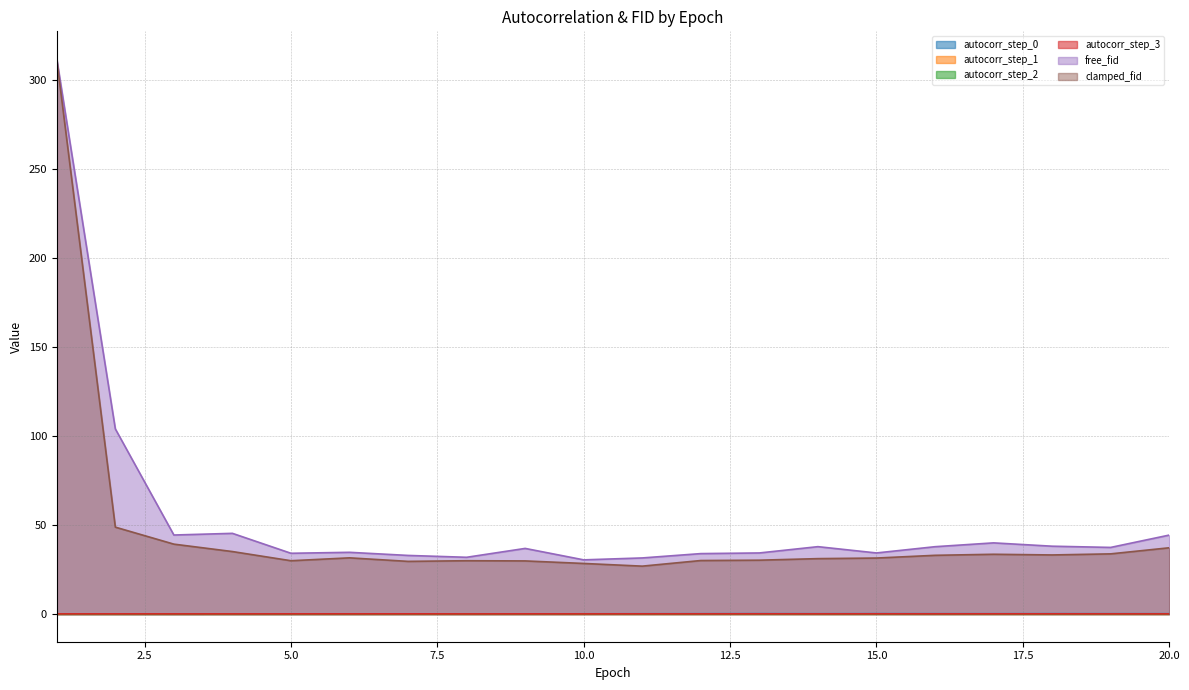

List the series in order of their peak value, highest first.

free_fid, clamped_fid, autocorr_step_0, autocorr_step_3, autocorr_step_2, autocorr_step_1